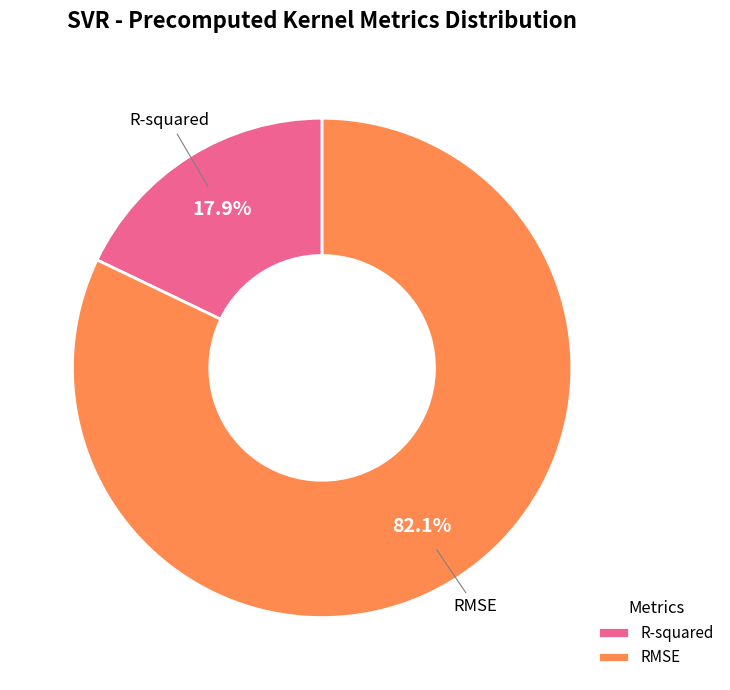

To the nearest percent, what is the difference between the RMSE and R-squared slice percentages?

64%